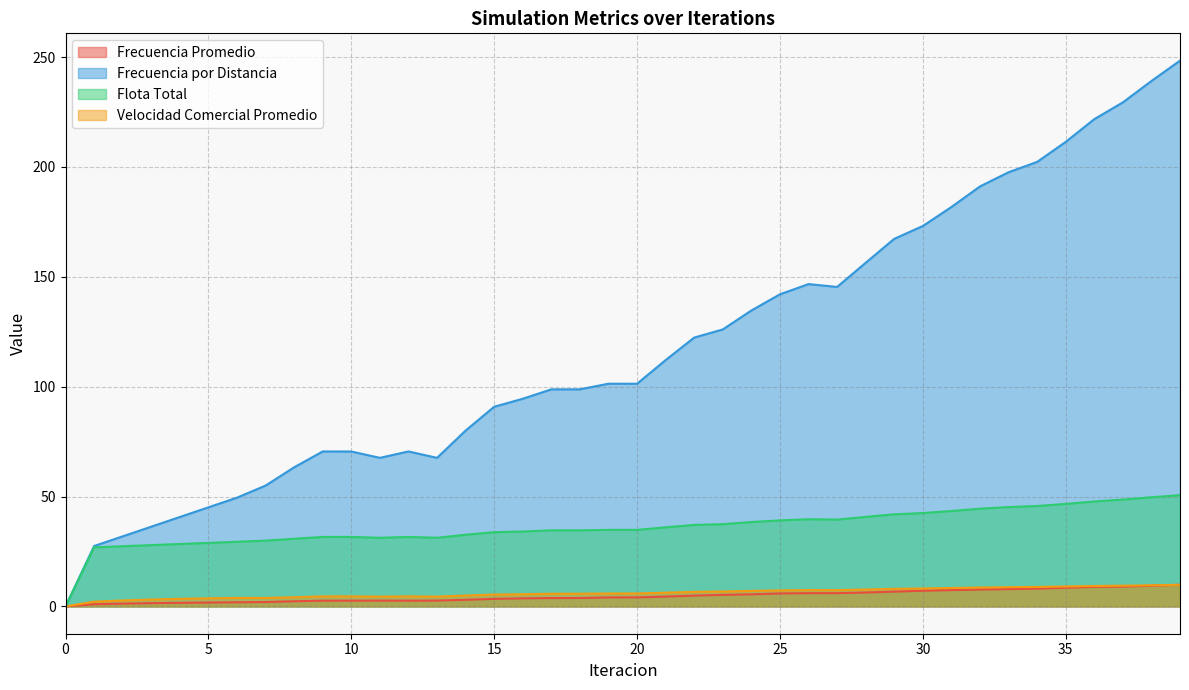

Where is the first local maximum for Flota Total?

9